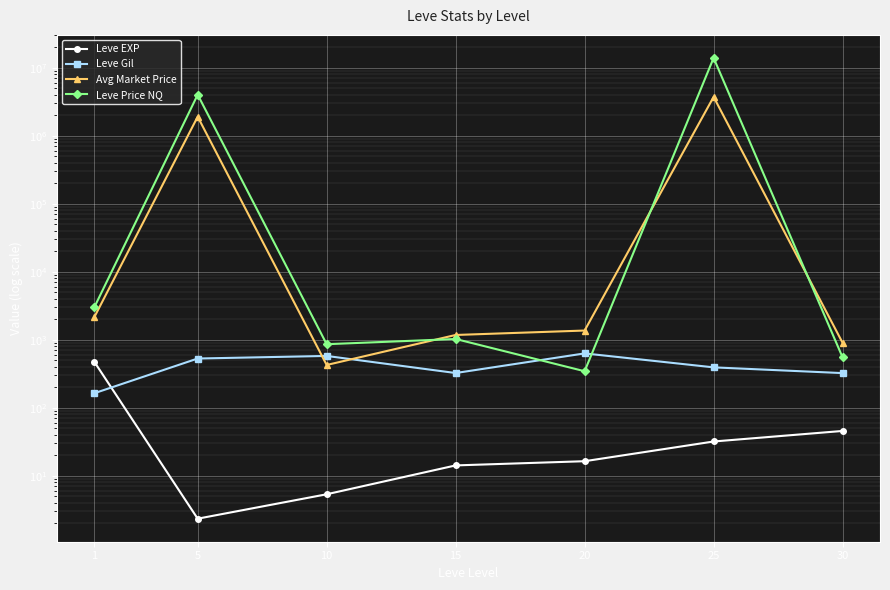

The Leve EXP series shows 5.3 at 10. True or false?

True